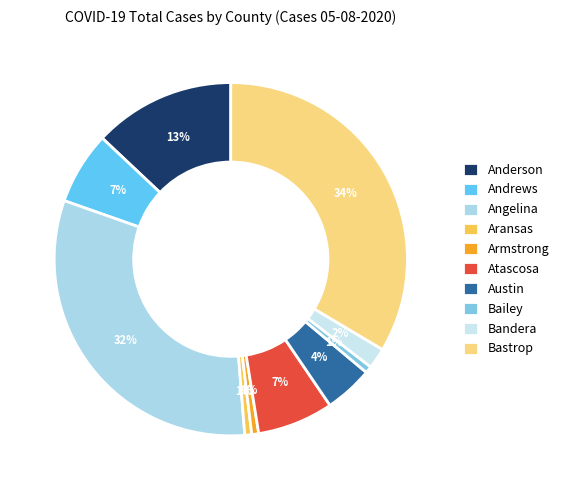

To the nearest percent, what is the average slice percentage?

10%